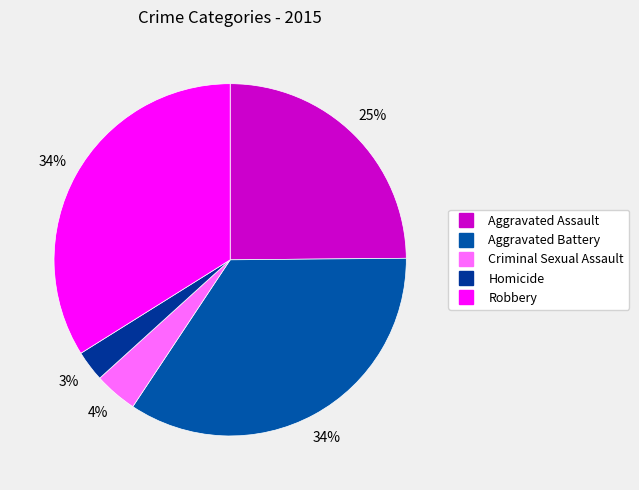

Which slice is the smallest?

Homicide